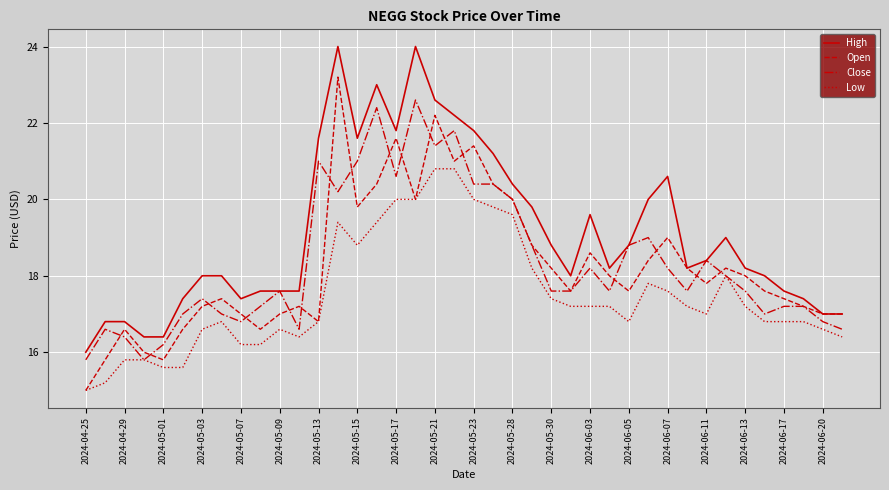

What are all the series names shown in the legend?

High, Open, Close, Low